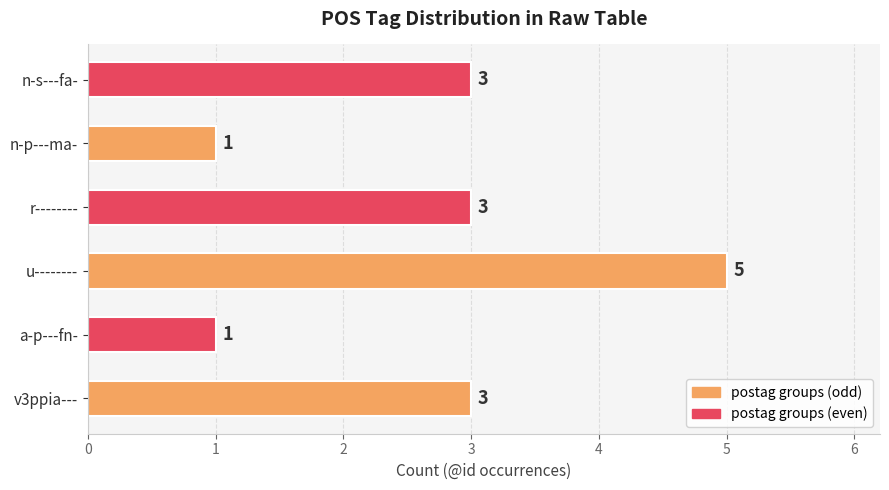

What is the smallest value displayed?

1